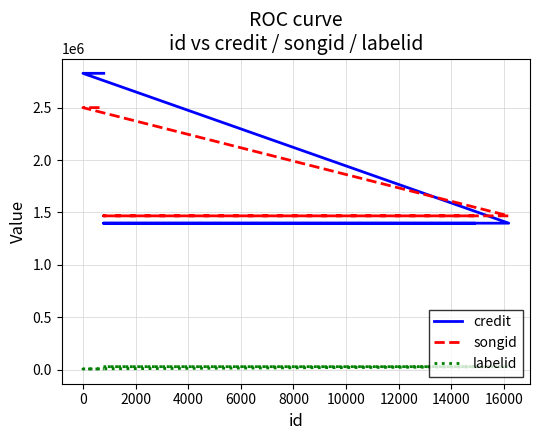

What is the minimum value shown in the chart?

5662